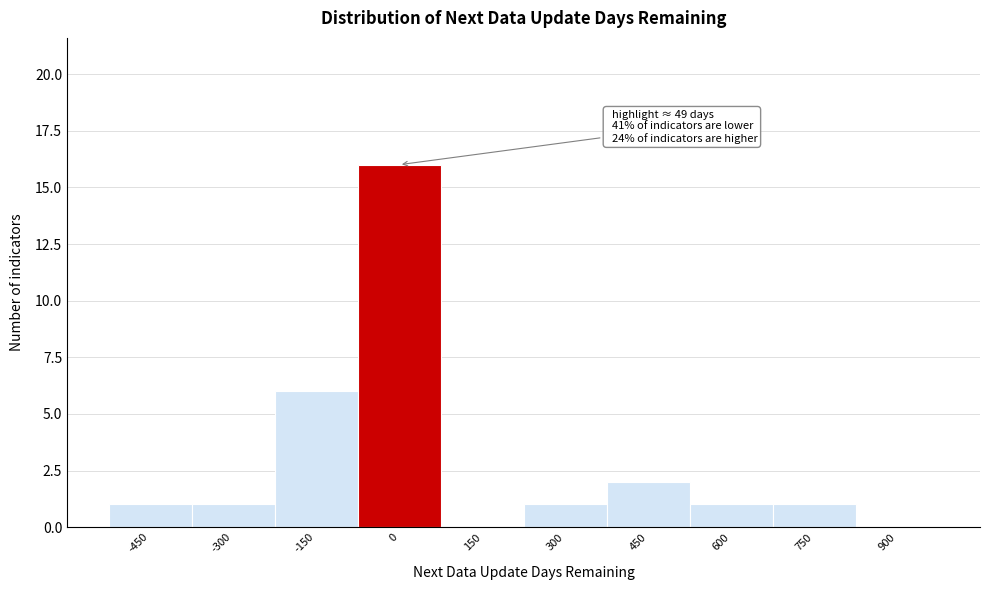

Reading left to right, list all the values displayed in this chart.

-450=1	-300=1	-150=6	0=16	150=0	300=1	450=2	600=1	750=1	900=0